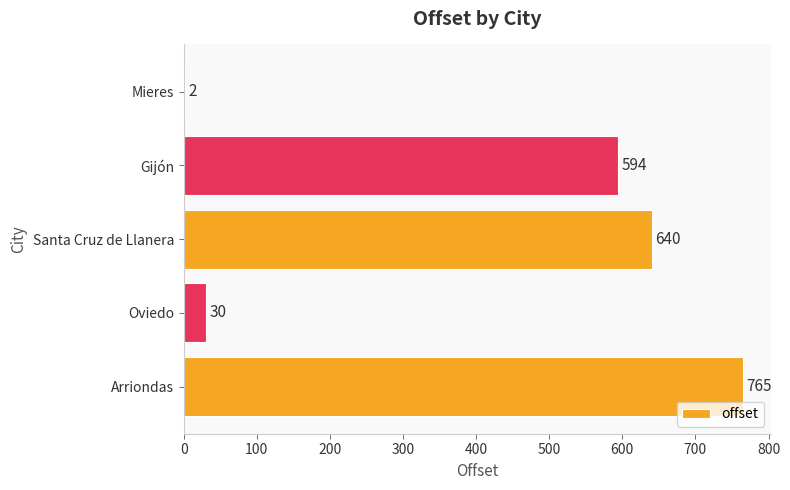

Reading bottom to top, transcribe all the data shown in this chart.

Arriondas=765	Oviedo=30	Santa Cruz de Llanera=640	Gijón=594	Mieres=2